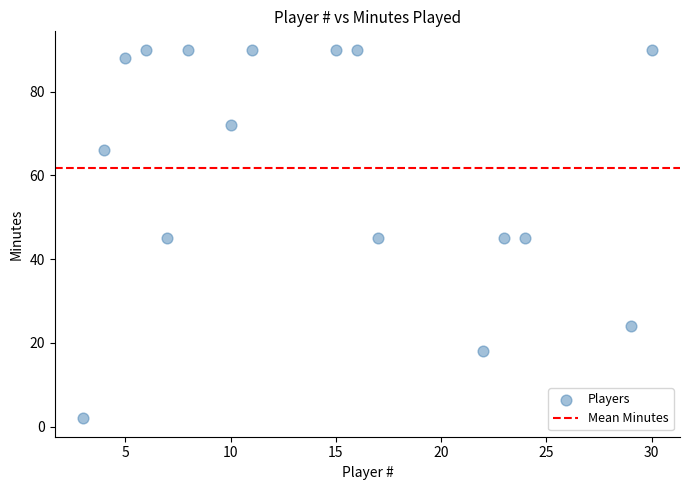

What is the range of Y values (max minus min)?

88